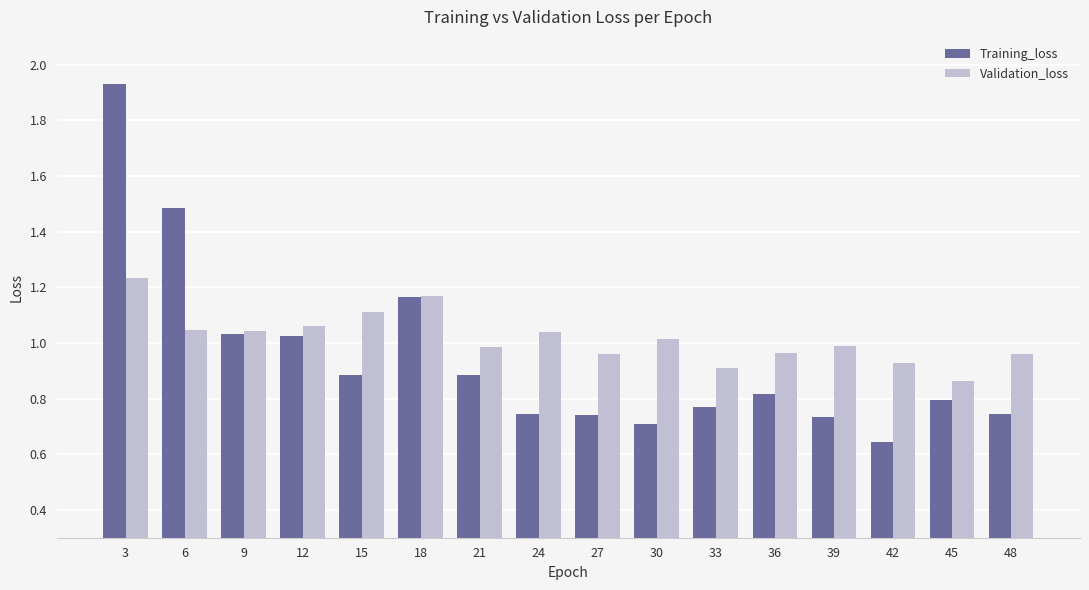

Are the bars grouped side by side (vs. stacked)?

Yes